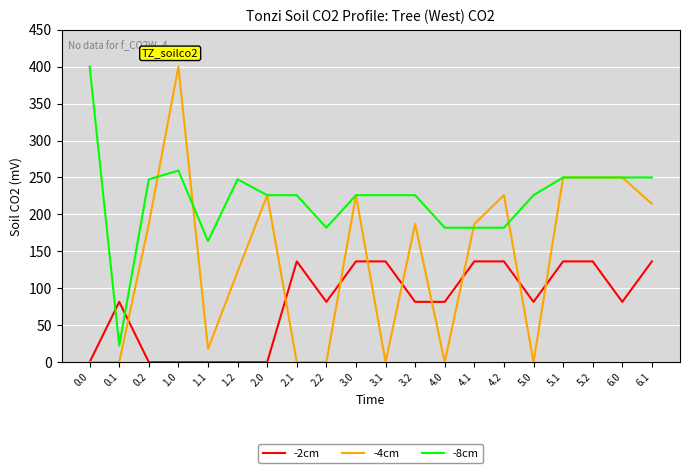

At which category is the sum across all series the highest?

1.0